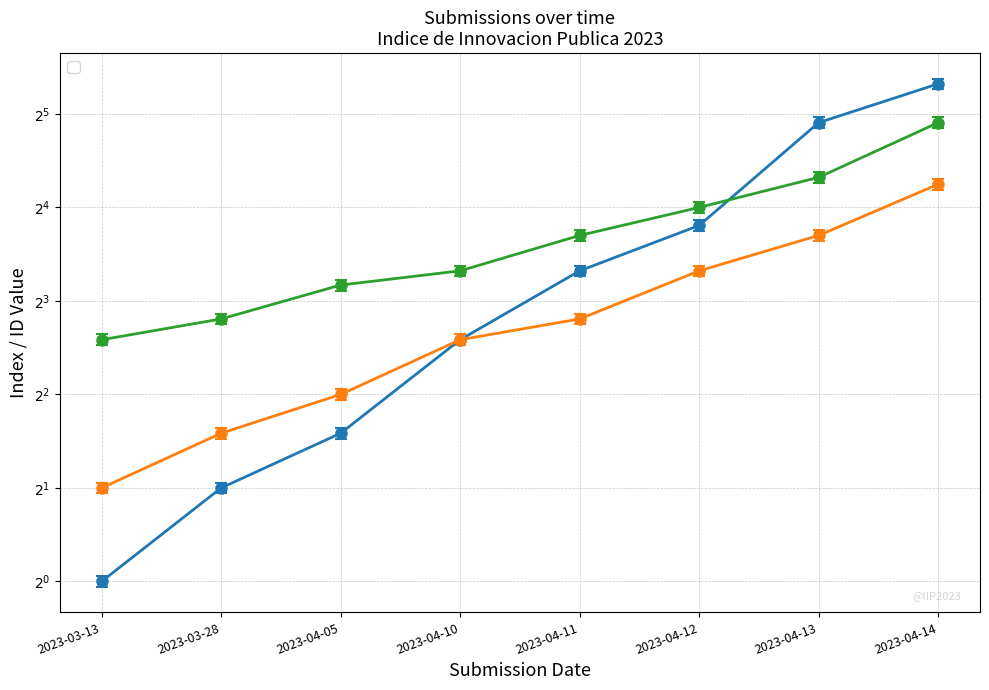

What is the minimum value shown in the chart?

1